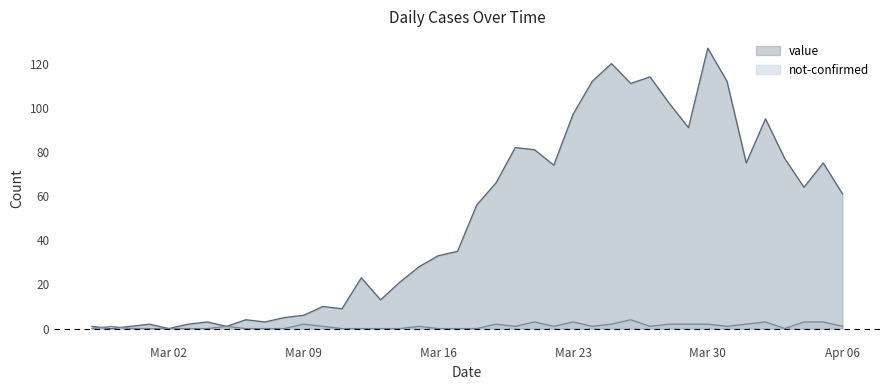

What is the difference between the value values at 2020-04-02 and 2020-03-29?

4